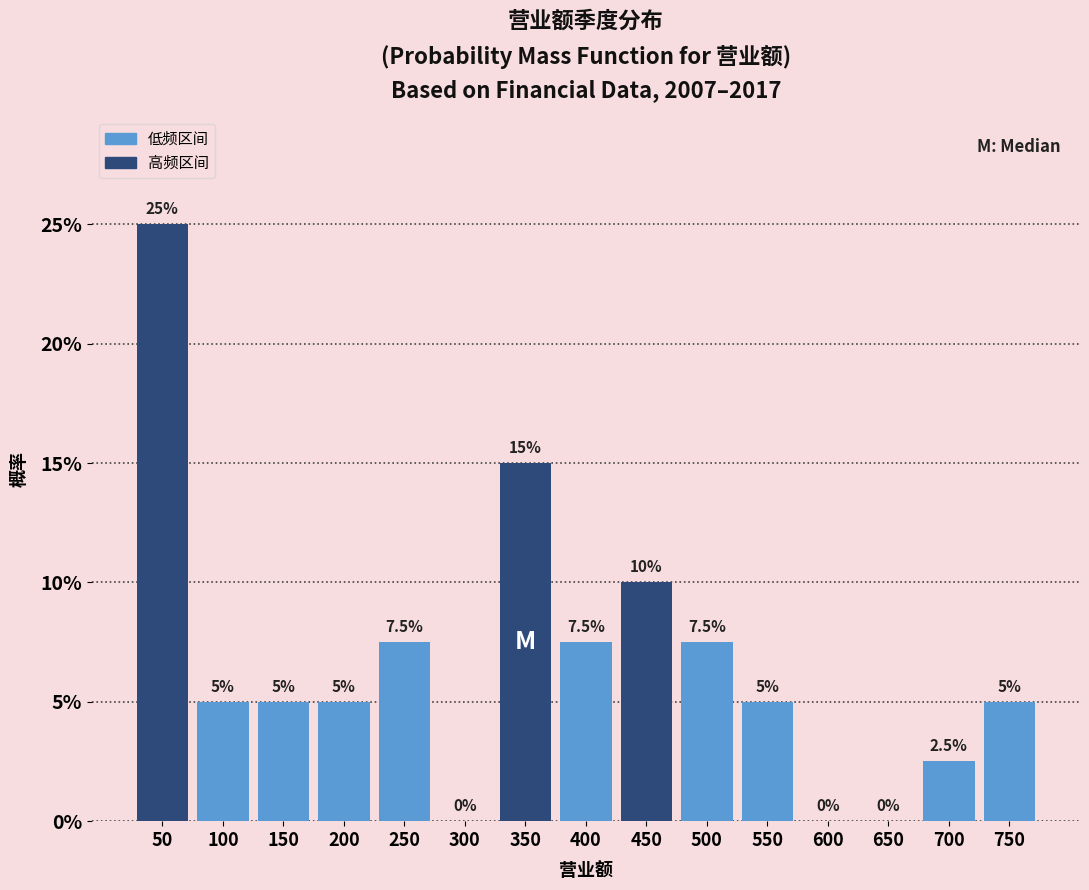

Reading right to left, what are all the values shown in this chart?

750=5.0	700=2.5	650=0.0	600=0.0	550=5.0	500=7.5	450=10.0	400=7.5	350=15.0	300=0.0	250=7.5	200=5.0	150=5.0	100=5.0	50=25.0